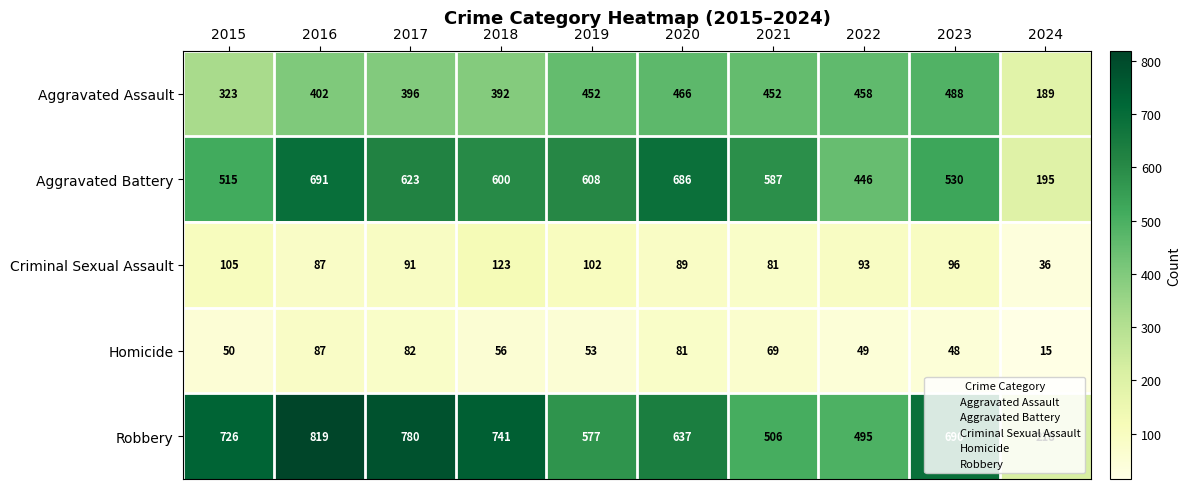

Is it true that Homicide equals 81 at 2020?

True